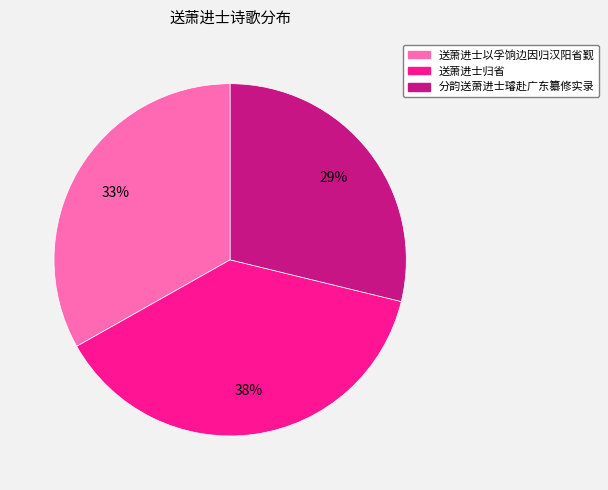

Between 分韵送萧进士璿赴广东纂修实录 and 送萧进士归省, which is larger?

送萧进士归省